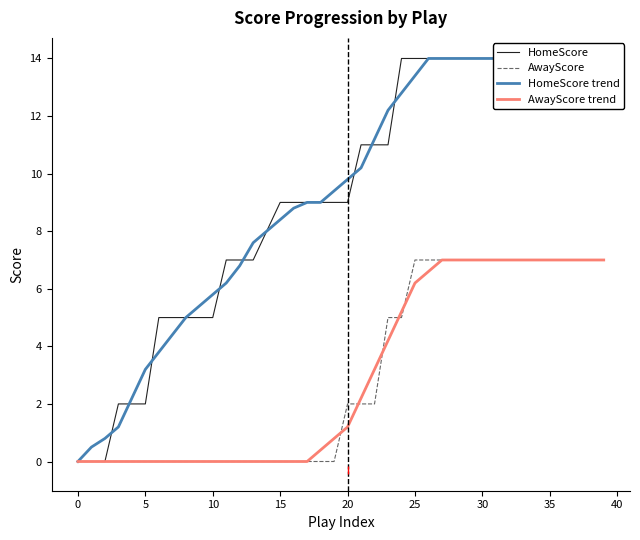

Reading left to right, list all the values displayed in this chart.

HomeScore: 0.0	0.0	0.0	2.0	2.0	2.0	5.0	5.0	5.0	5.0	5.0	7.0	7.0	7.0	8.0	9.0	9.0	9.0	9.0	9.0	9.0	11.0	11.0	11.0	14.0	14.0	14.0	14.0	14.0	14.0	14.0	14.0	14.0	14.0	14.0	14.0	14.0	14.0	14.0	14.0
AwayScore: 0.0	0.0	0.0	0.0	0.0	0.0	0.0	0.0	0.0	0.0	0.0	0.0	0.0	0.0	0.0	0.0	0.0	0.0	0.0	0.0	2.0	2.0	2.0	5.0	5.0	7.0	7.0	7.0	7.0	7.0	7.0	7.0	7.0	7.0	7.0	7.0	7.0	7.0	7.0	7.0
HomeScore trend: 0.0	0.5	0.8	1.2	2.2	3.2	3.8	4.4	5.0	5.4	5.8	6.2	6.8	7.6	8.0	8.4	8.8	9.0	9.0	9.4	9.8	10.2	11.2	12.2	12.8	13.4	14.0	14.0	14.0	14.0	14.0	14.0	14.0	14.0	14.0	14.0	14.0	14.0	14.0	14.0
AwayScore trend: 0.0	0.0	0.0	0.0	0.0	0.0	0.0	0.0	0.0	0.0	0.0	0.0	0.0	0.0	0.0	0.0	0.0	0.0	0.4	0.8	1.2	2.2	3.2	4.2	5.2	6.2	6.6	7.0	7.0	7.0	7.0	7.0	7.0	7.0	7.0	7.0	7.0	7.0	7.0	7.0